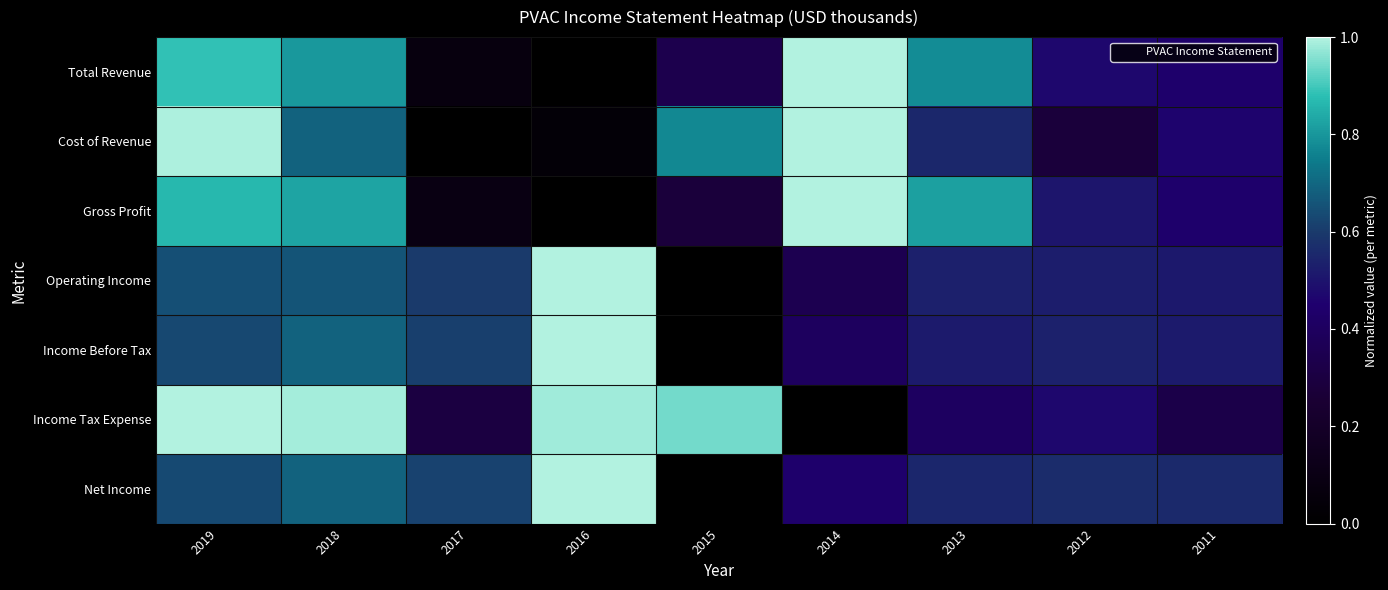

Which series has the widest spread of values?

Total Revenue